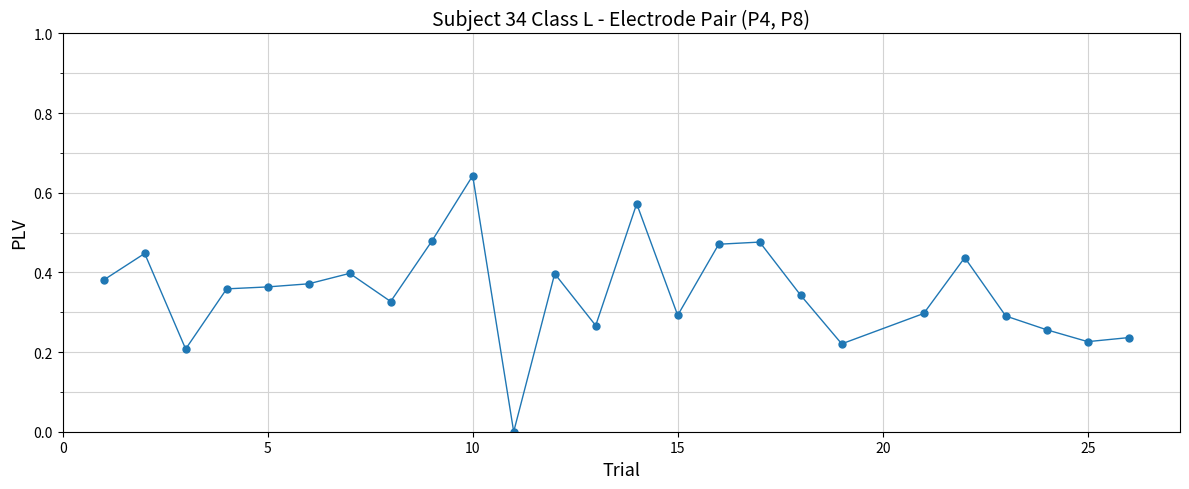

True or false: the data has more than 2 interior local peaks.

True